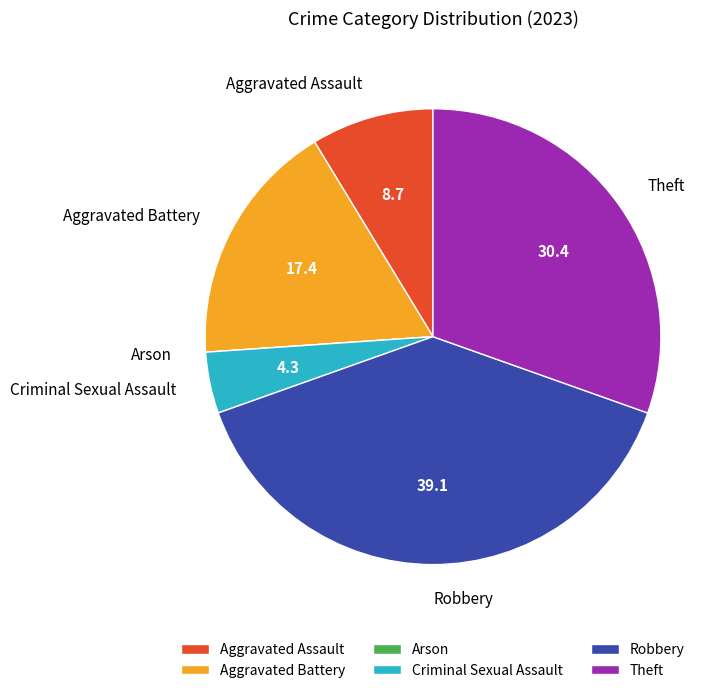

What is the ratio of the value at Robbery to the value at Criminal Sexual Assault?

9.0